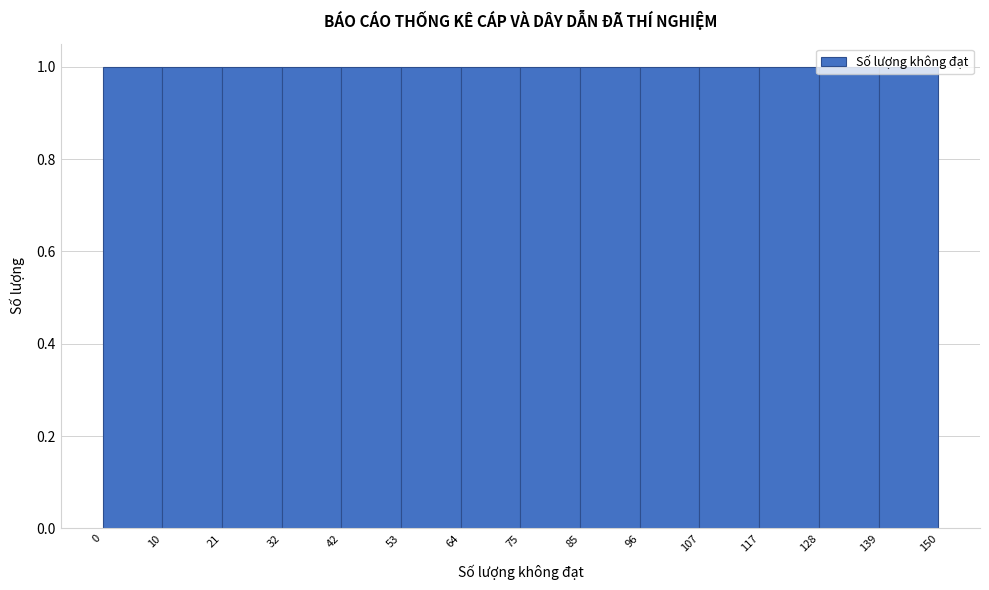

Reading left to right, list every bar in this chart as the range it spans on the x-axis followed by its height. The values are not printed on the chart, so give them approximately, as read against the axis.

0 to 10: 1
10 to 21: 1
21 to 32: 1
32 to 42: 1
42 to 53: 1
53 to 64: 1
64 to 75: 1
75 to 85: 1
85 to 96: 1
96 to 107: 1
107 to 117: 1
117 to 128: 1
128 to 139: 1
139 to 150: 1